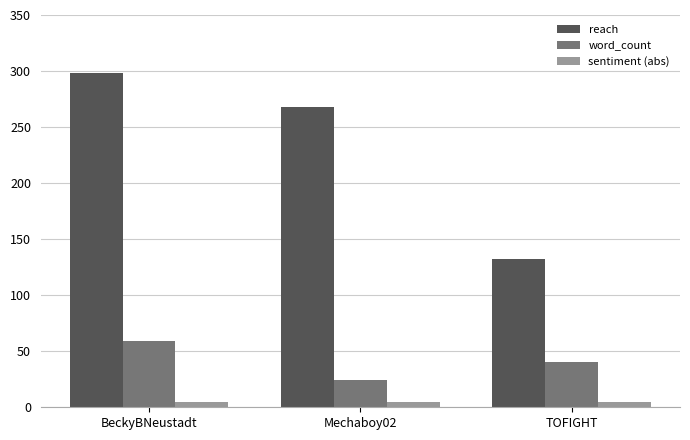

List the series in order of their peak value, lowest first.

sentiment (abs), word_count, reach